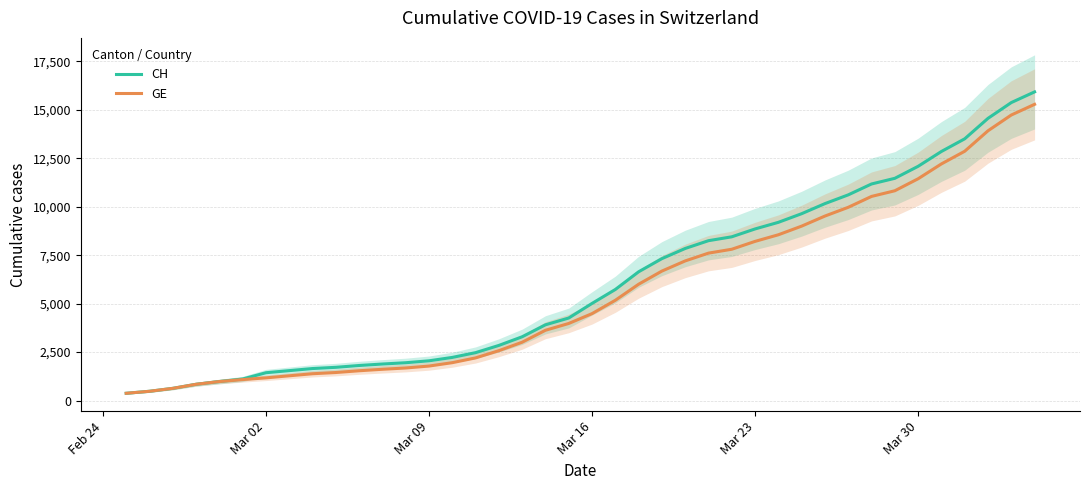

List the series in order of their overall mean, lowest first.

GE, CH